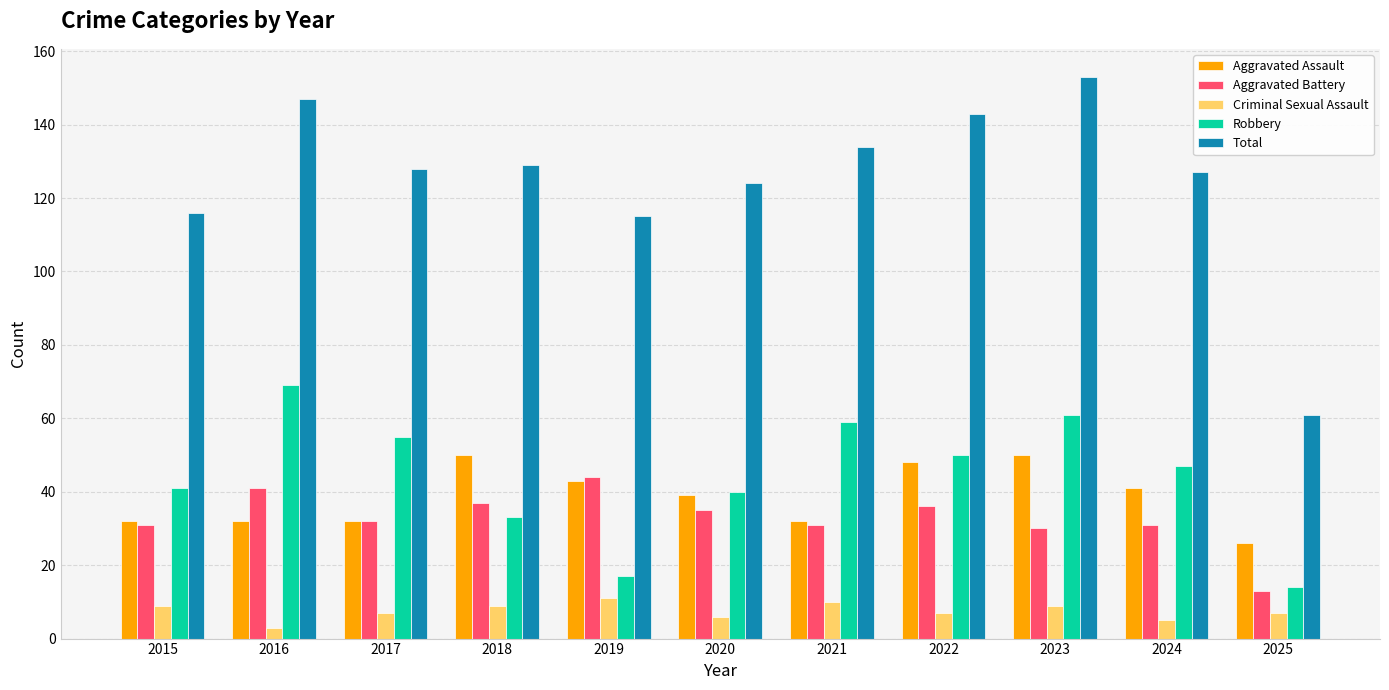

Does the chart contain any negative values?

No